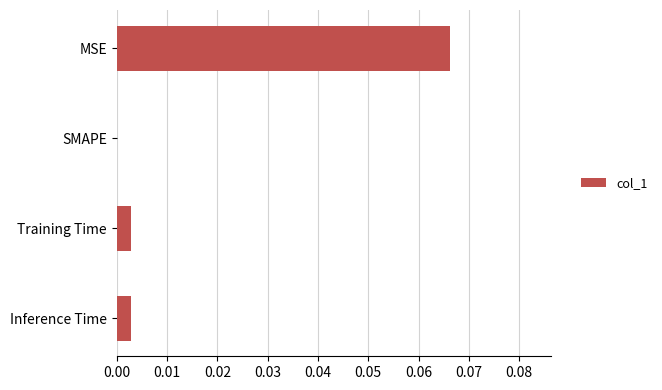

Is it true that the value at MSE is 0.0?

False